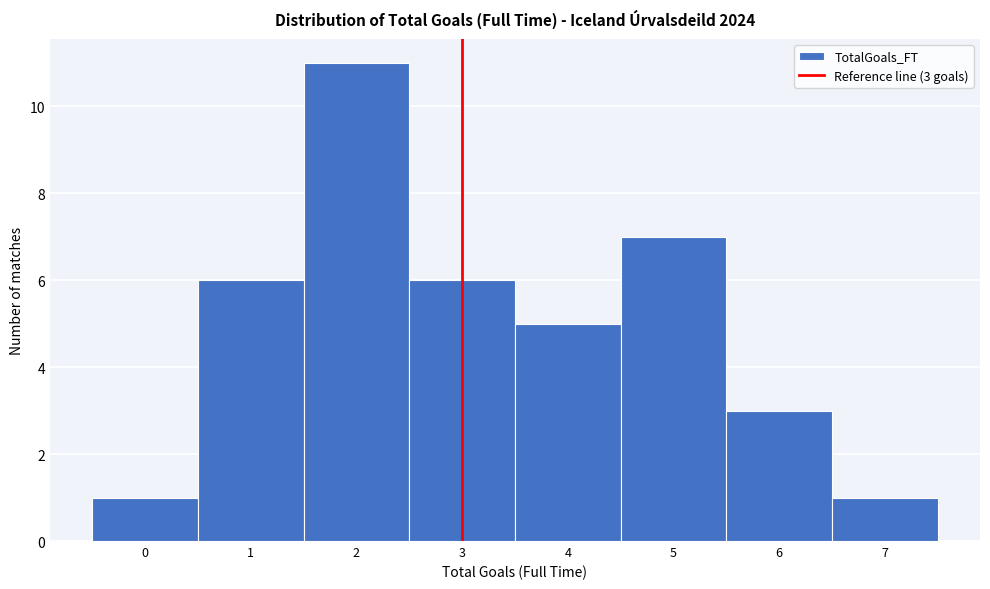

Which range on the x-axis has the tallest bar?

1.5 to 2.5